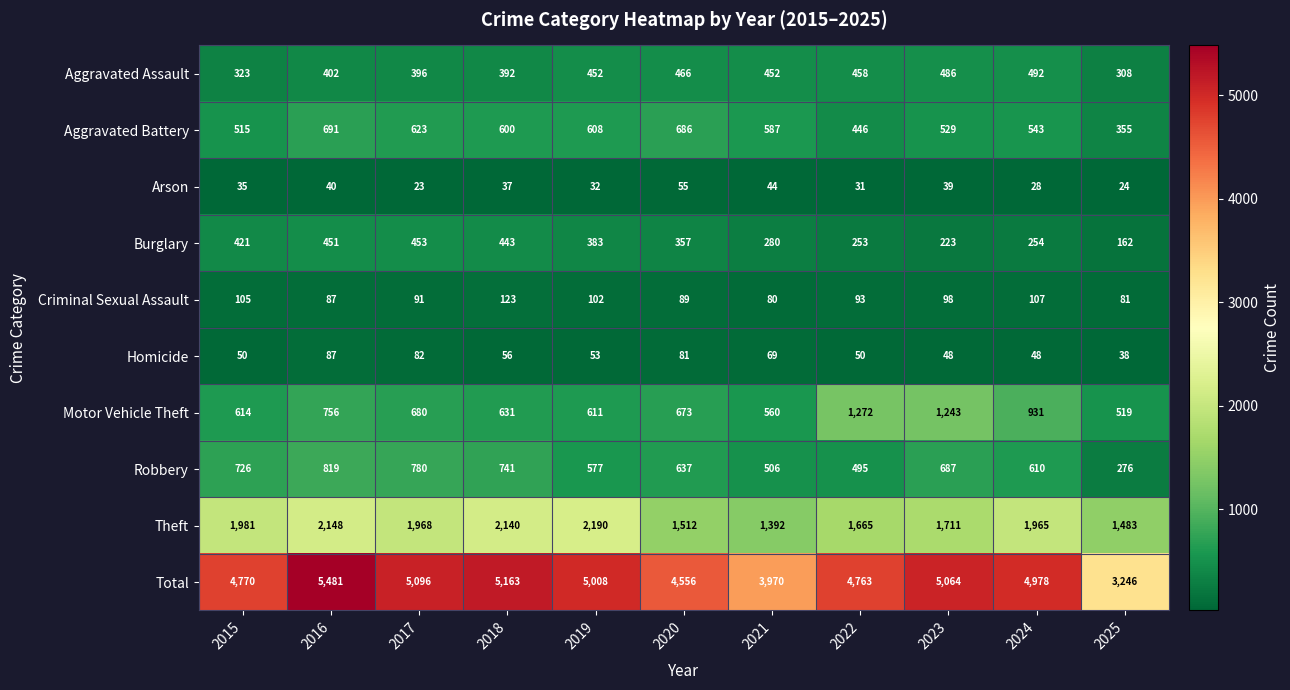

Count the number of categories in the chart.

11